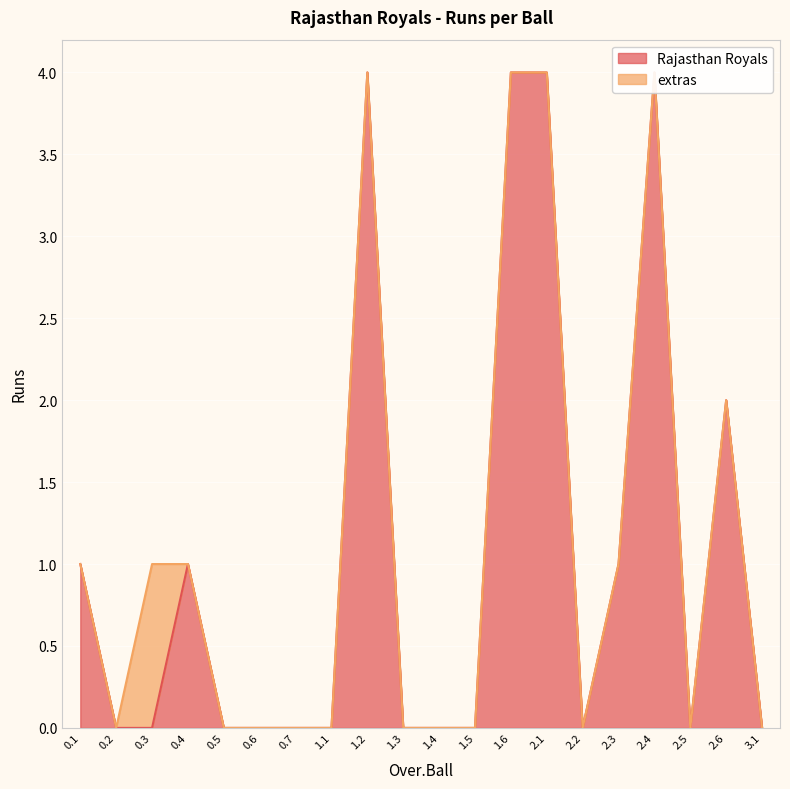

How many interior local peaks (higher than both neighbors) does the data have?

4